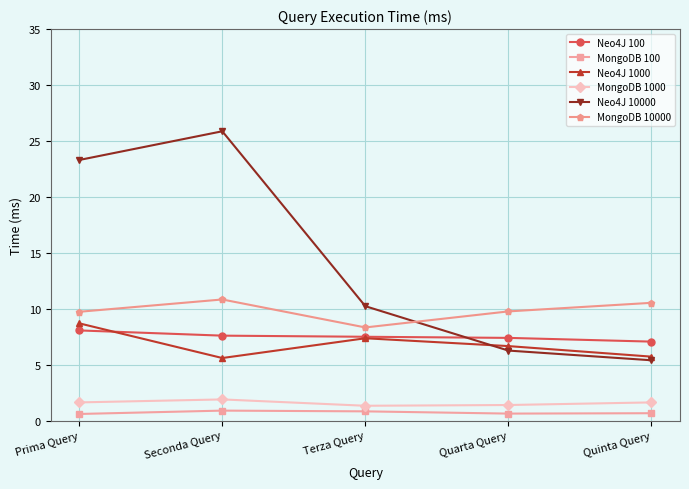

True or false: Neo4J 10000 and MongoDB 1000 intersect in this chart.

False